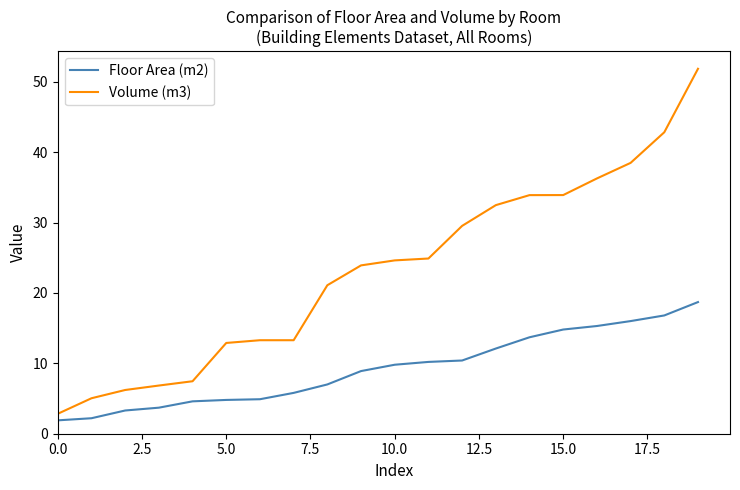

What is the maximum value for Volume (m3)?

51.8